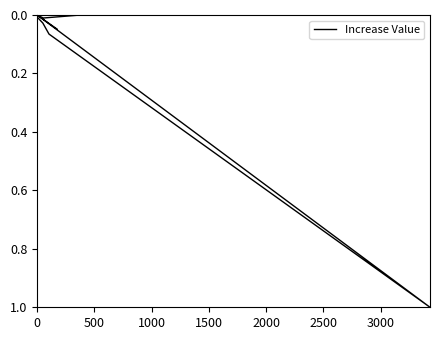

Is this an area chart (filled region under the line)?

No